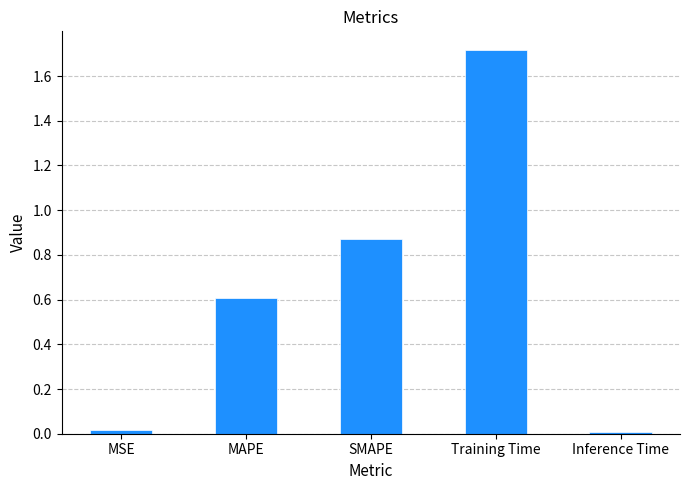

What is the change in value from MSE to MAPE?

+0.6